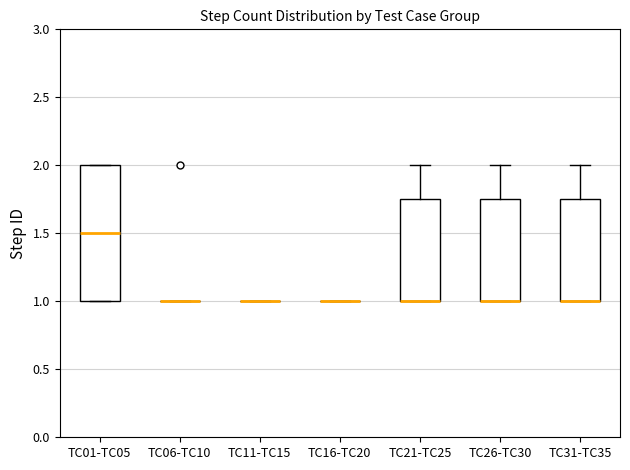

Which box is the tallest, from its lower edge to its upper edge?

TC01-TC05